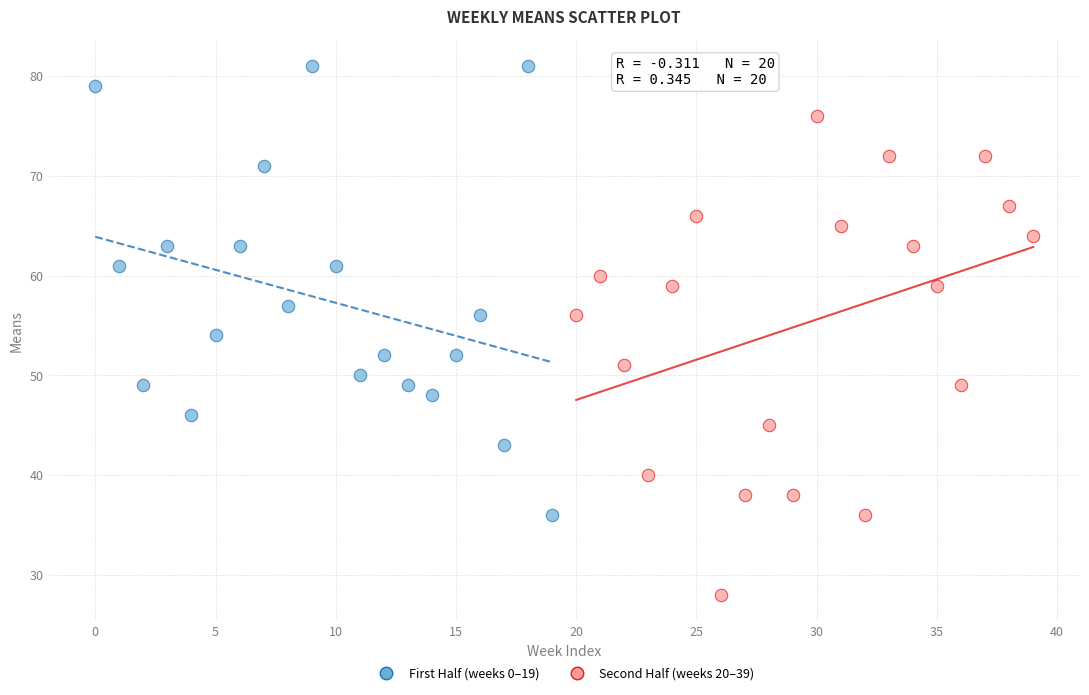

Which series has the widest spread of Y values?

Second Half (weeks 20–39)